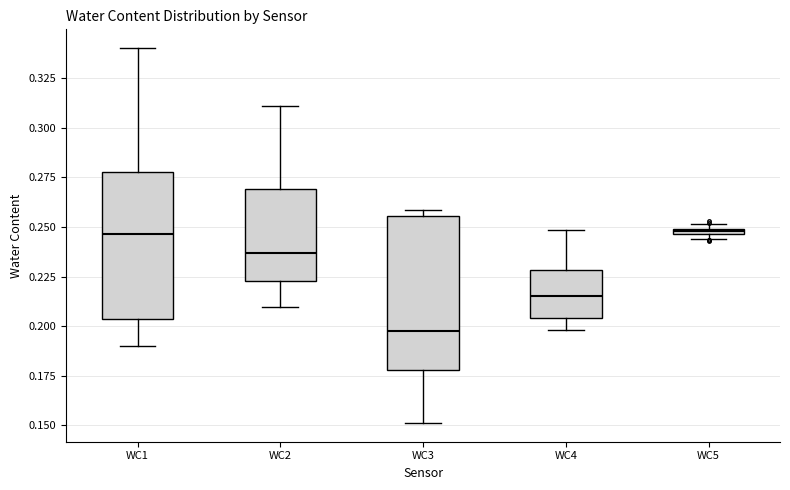

Where does the median line of the box for WC2 sit on the y-axis? The values are not printed on the chart, so give them approximately, as read against the axis.

0.235